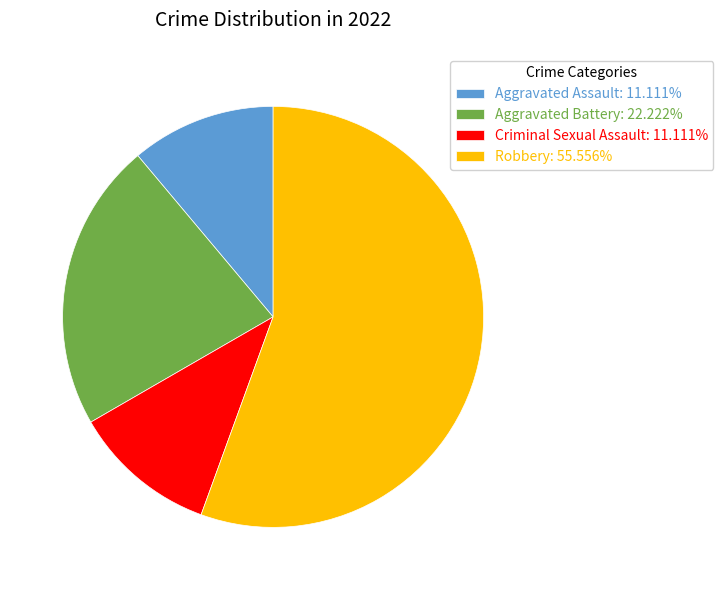

Is there any slice that represents more than half of the pie?

Yes